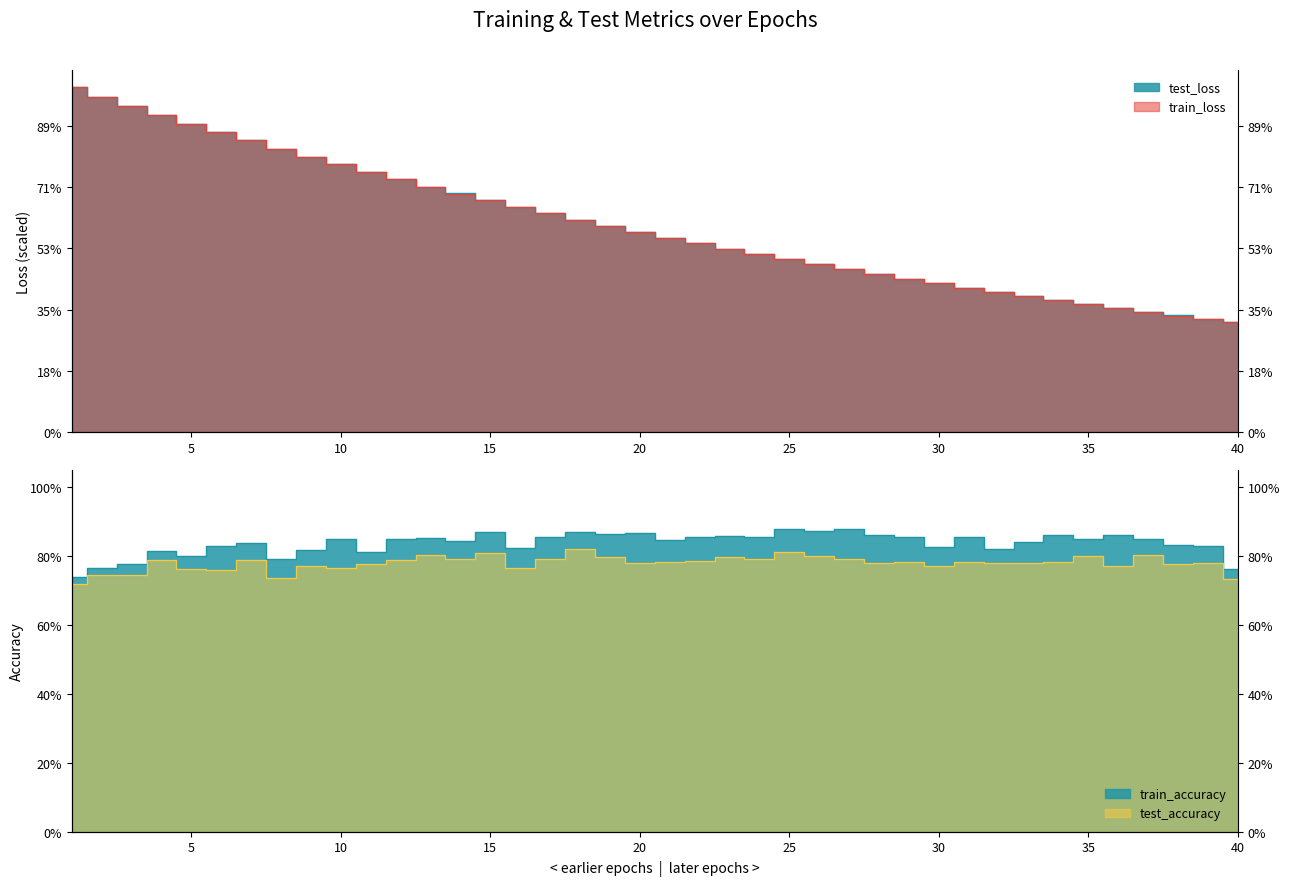

What is the approximate value of test_loss at 3?

10663.2